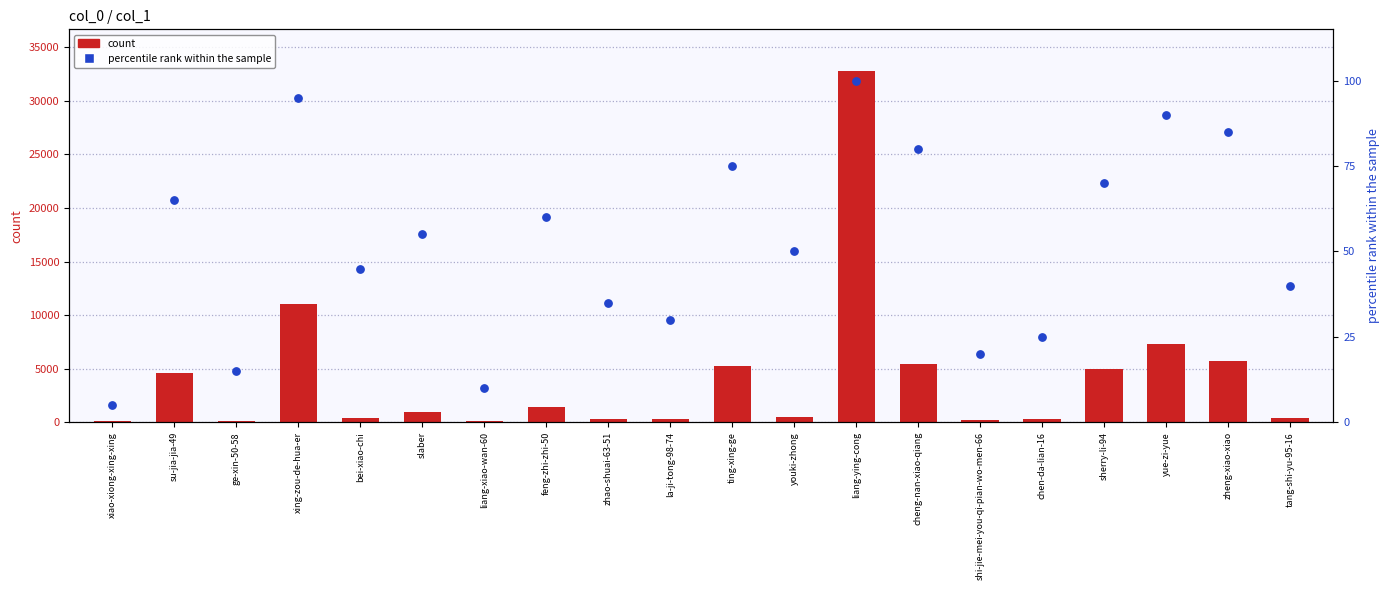

Is the value of col_1 count at chen-da-lian-16 greater than the value of percentile rank within the sample at cheng-nan-xiao-qiang?

Yes